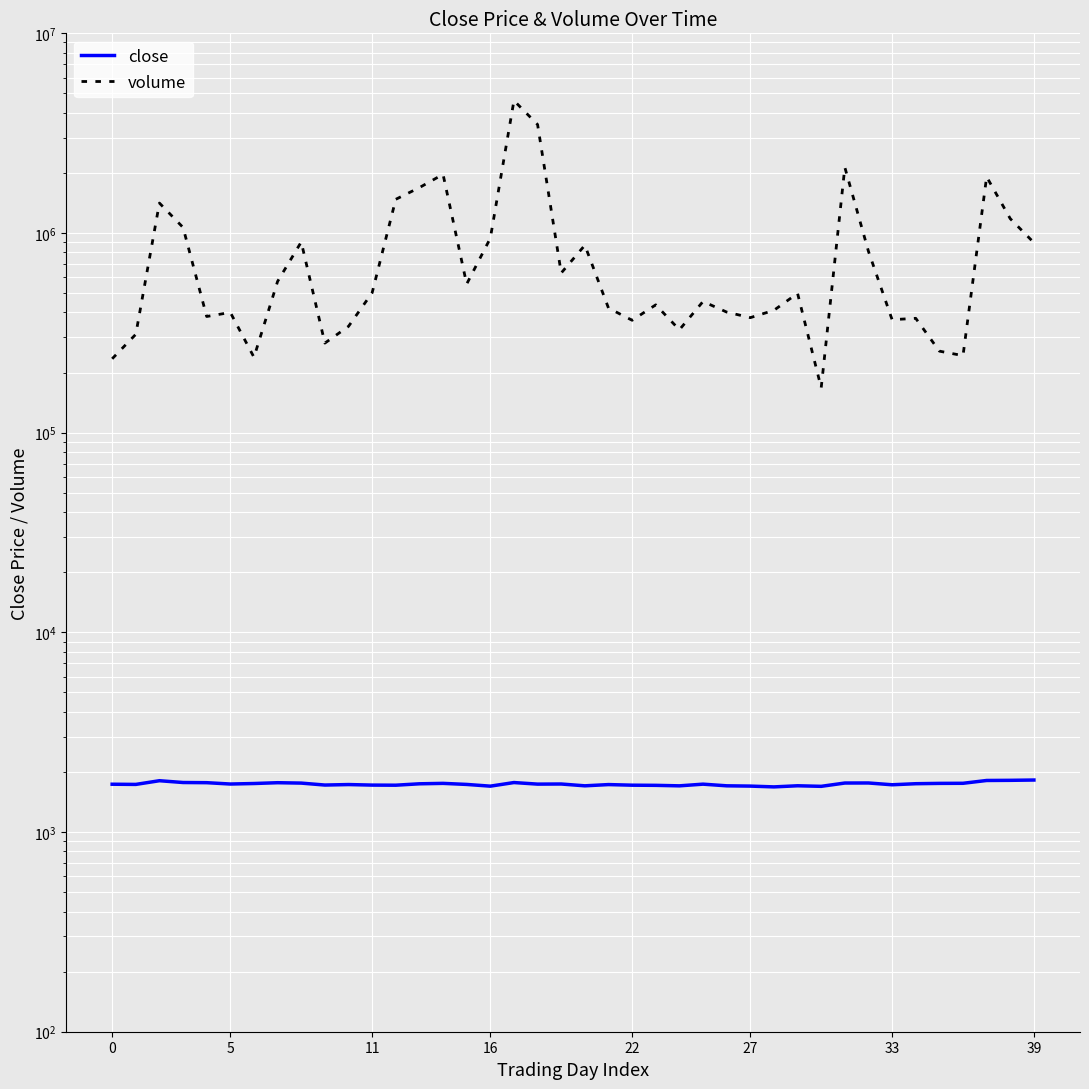

Reading left to right, transcribe all the data shown in this chart.

close: 1735.8	1732.0	1807.5	1770.3	1766.8	1739.8	1750.0	1766.4	1758.5	1719.3	1729.2	1718.4	1716.3	1744.3	1753.0	1731.7	1697.5	1769.6	1737.8	1740.1	1704.1	1728.7	1716.6	1713.5	1703.7	1737.0	1704.3	1698.7	1683.2	1705.0	1694.0	1759.8	1760.8	1724.9	1746.1	1752.7	1754.5	1812.3	1815.5	1821.8
volume: 234496.0	310986.0	1412545.0	1065841.0	381834.0	400171.0	238662.0	572327.0	901783.0	280952.0	340843.0	501923.0	1474994.0	1688219.0	1967685.0	555077.0	941316.0	4604722.0	3493574.0	630525.0	868651.0	420843.0	365596.0	436769.0	327585.0	454051.0	401889.0	376792.0	410131.0	498733.0	167847.0	2131671.0	808998.0	368071.0	373890.0	256106.0	243156.0	1911155.0	1179354.0	894471.0